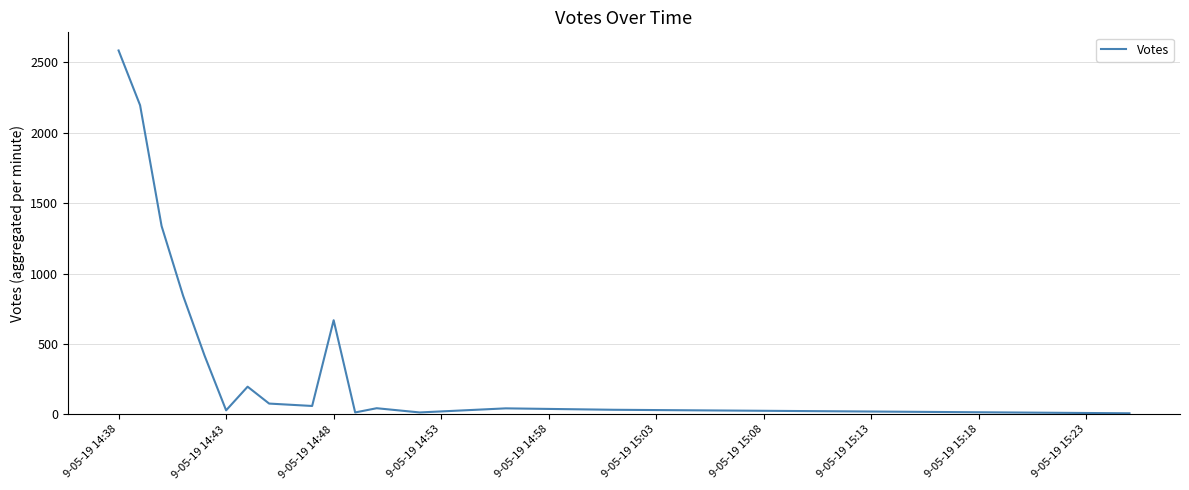

What is the difference between the maximum and minimum values?

2577